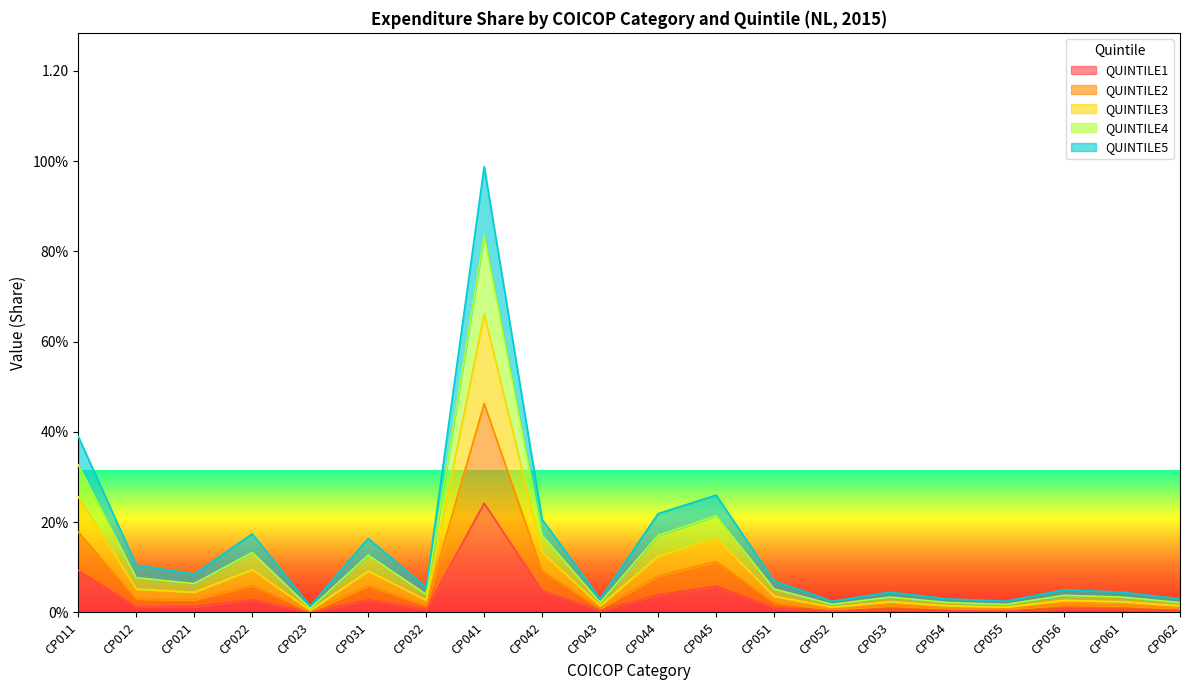

How many lines are shown in the chart?

5